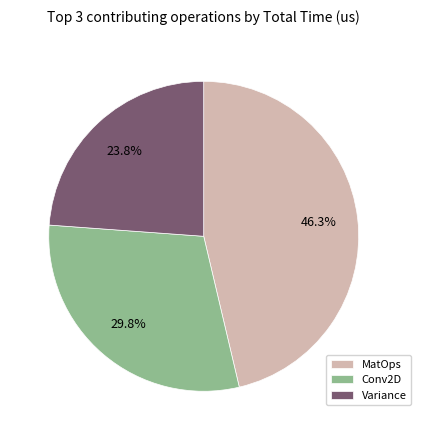

How much of the chart is everything except Variance?

76.2%